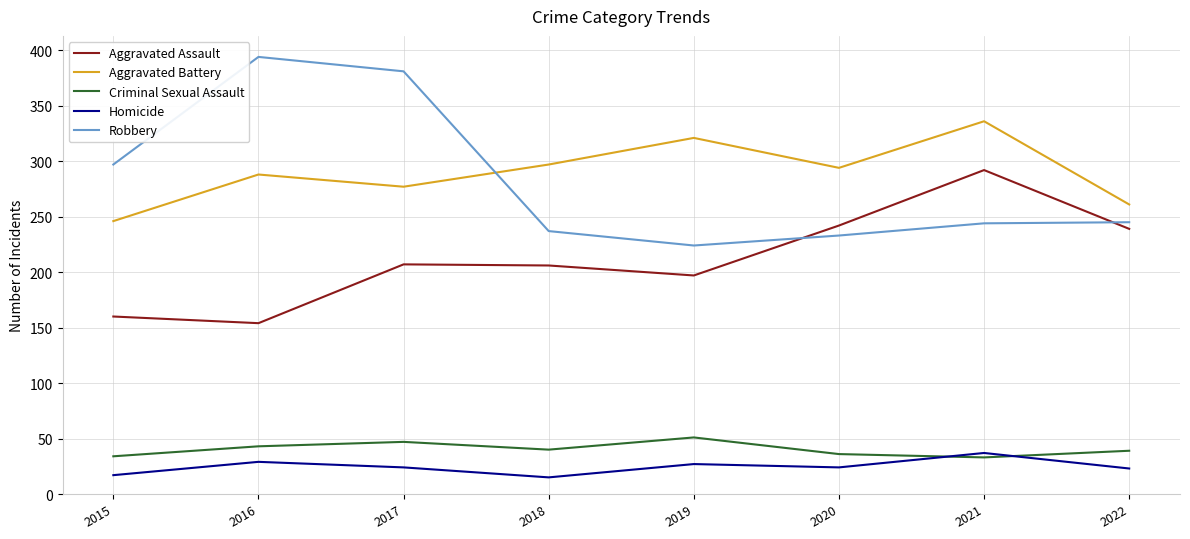

What is the total value across all series at 2021?

942